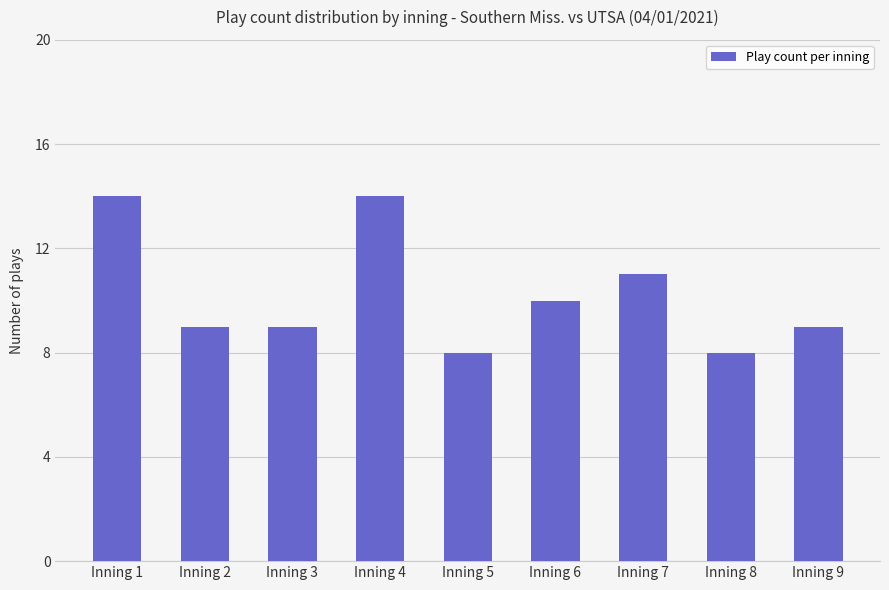

What is the maximum value shown in the chart?

14